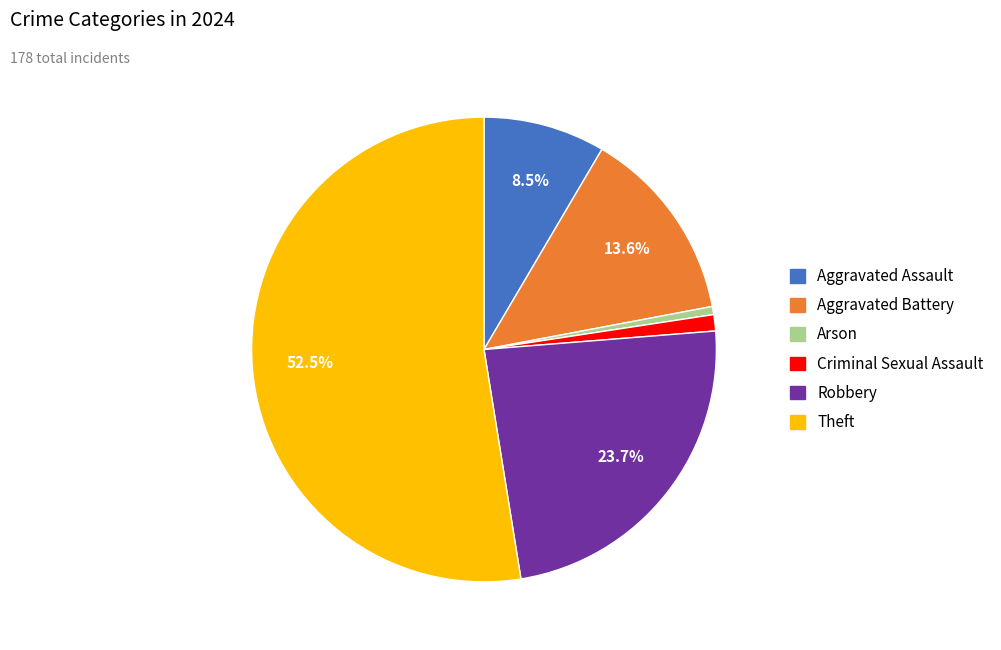

What is the ratio of the value at Aggravated Battery to the value at Theft?

0.3